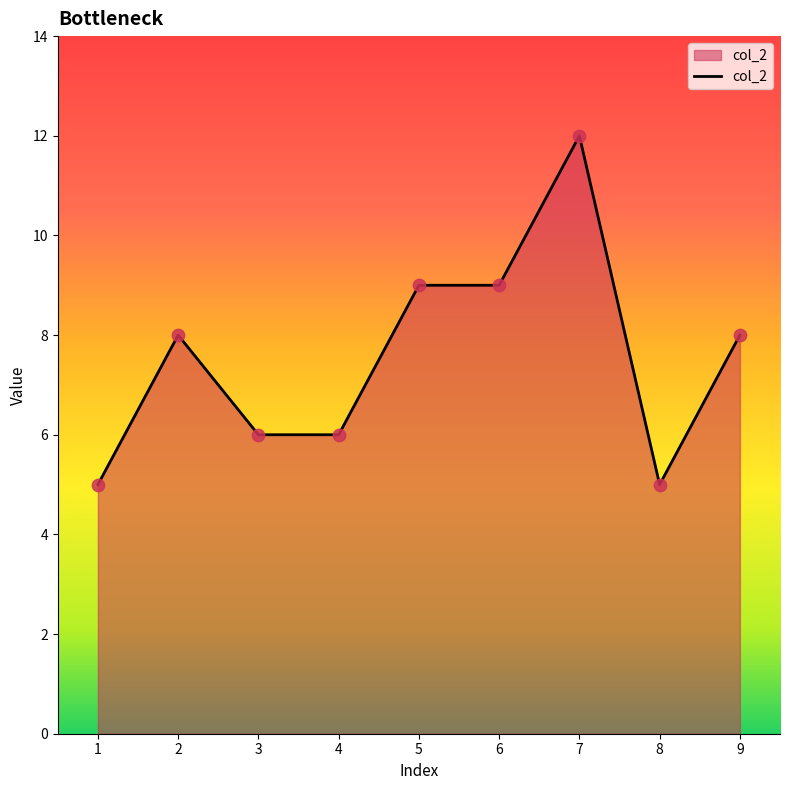

What is the change in value from 1 to 2?

+3